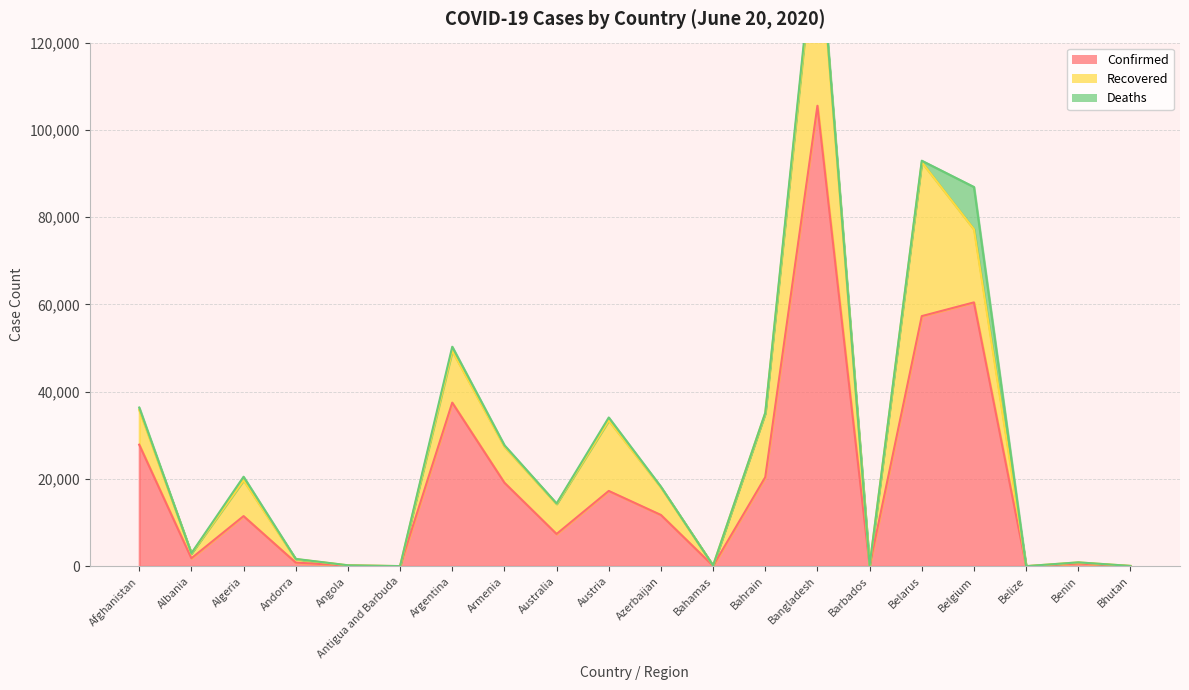

True or false: Deaths and Confirmed intersect in this chart.

False